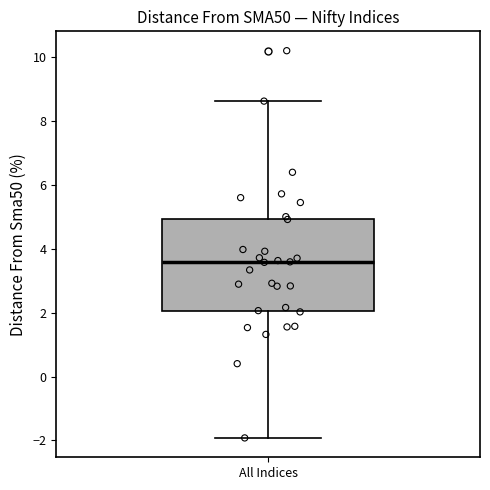

Where does the upper whisker of the box for All Indices end on the y-axis? The values are not printed on the chart, so give them approximately, as read against the axis.

8.6